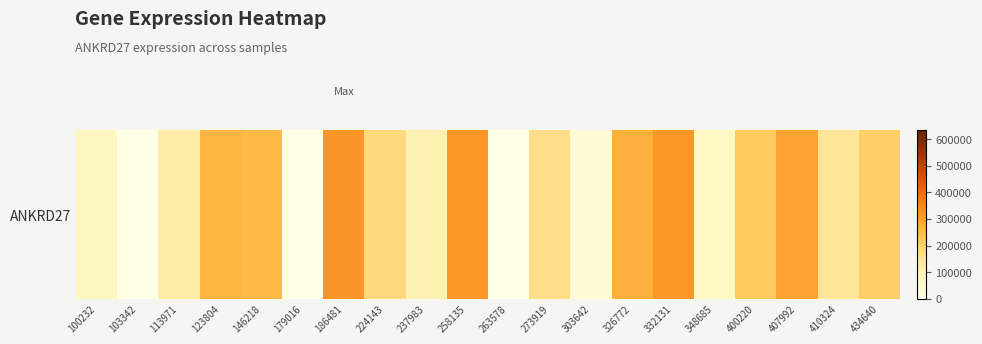

What is the sum of the values at 103342 and 237983?

97493